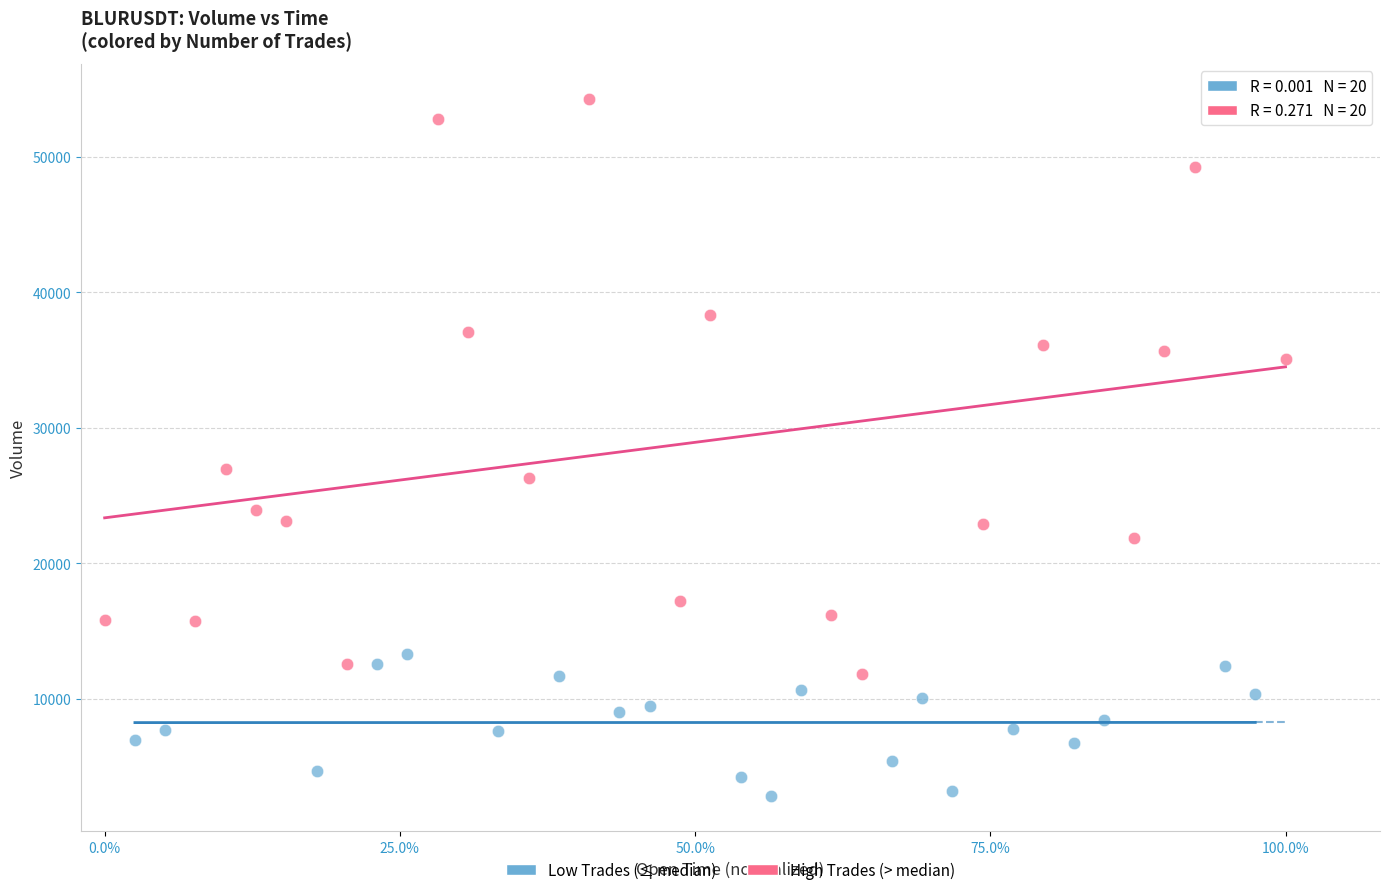

Which series contains the highest Y value?

High Trades (> median)